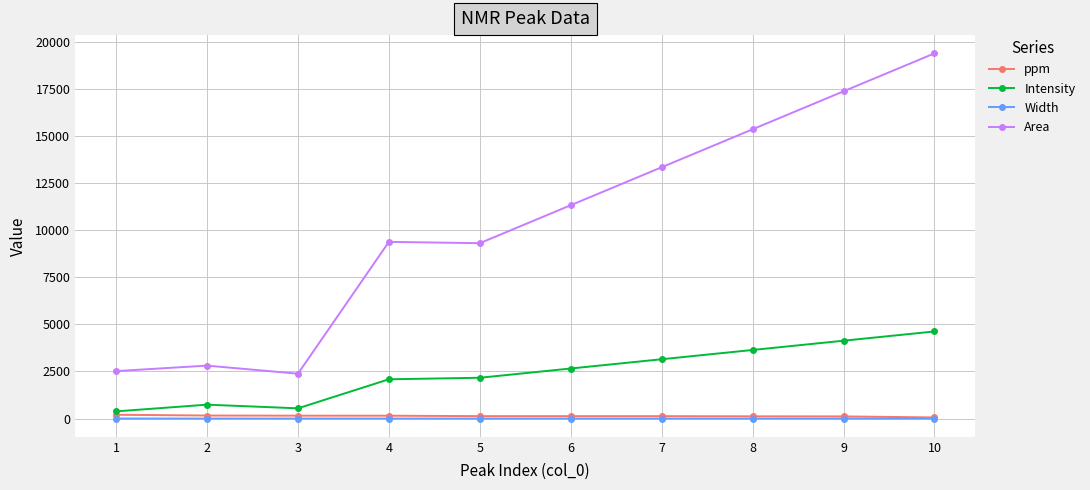

Is the value of Width at 10 greater than the value of Area at 10?

No